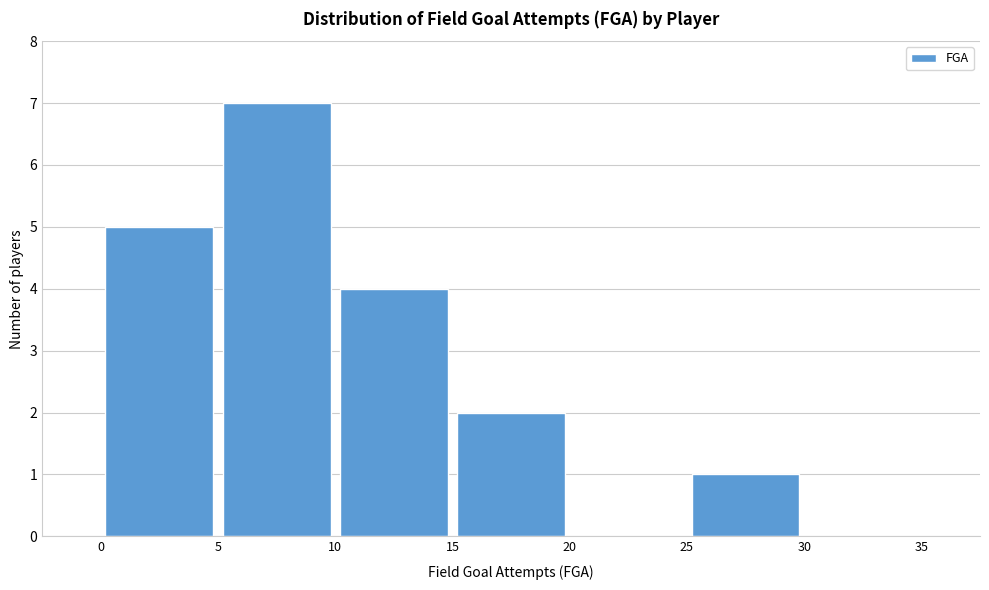

Reading left to right, transcribe this chart: for each bar, give the range it covers on the x-axis and its height. The values are not printed on the chart, so give them approximately, as read against the axis.

0 to 5: 5
5 to 10: 7
10 to 15: 4
15 to 20: 2
20 to 25: 0
25 to 30: 1
30 to 35: 0